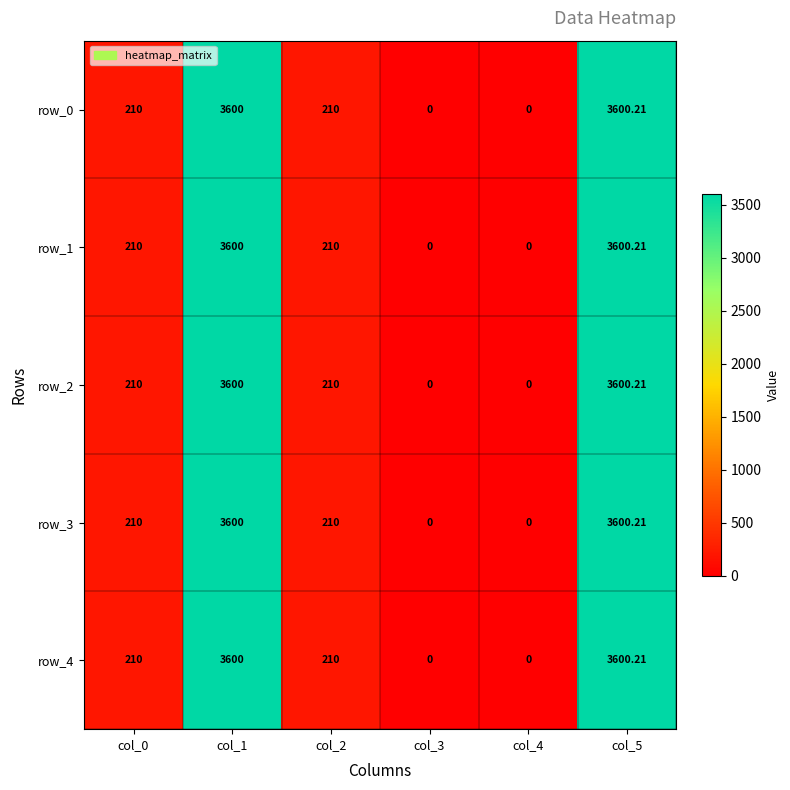

How many values in the row_2 series are below 210?

2